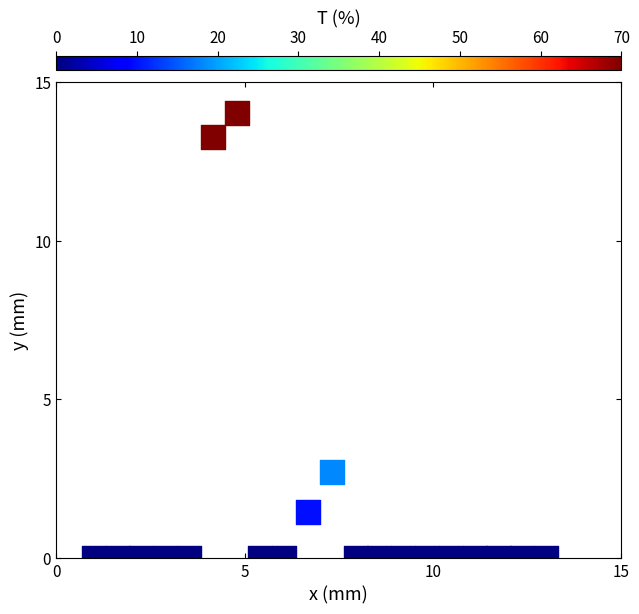

What Y value in the scatter plot is closest to 7?

2.7